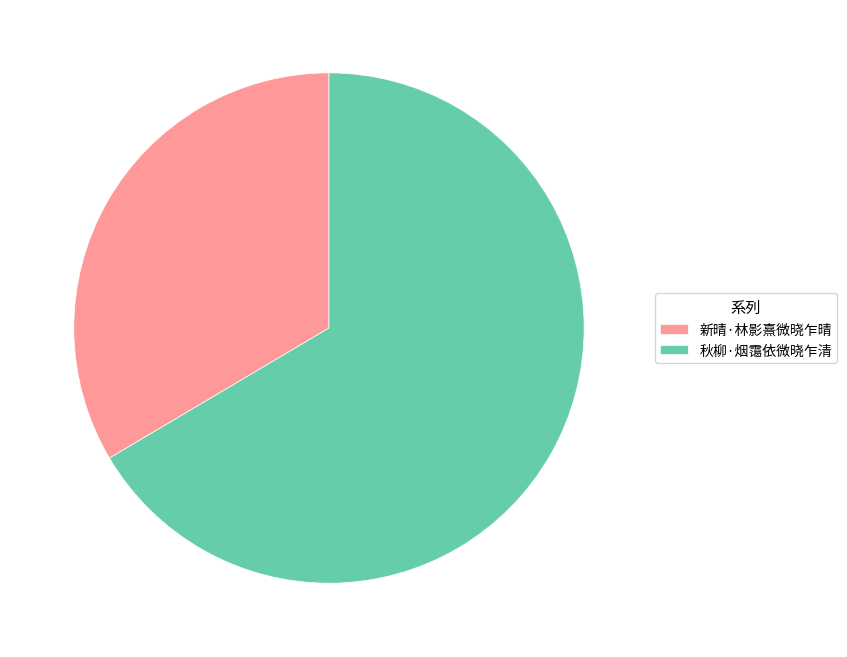

Rank the categories by value from lowest to highest.

新晴·林影熹微晓乍晴, 秋柳·烟霭依微晓乍清